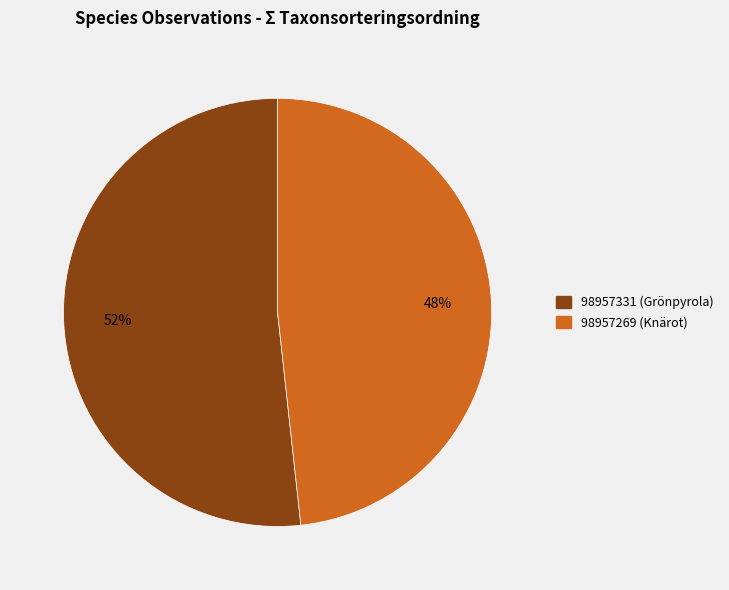

What is the ratio of the value at 98957269 to the value at 98957331?

0.9